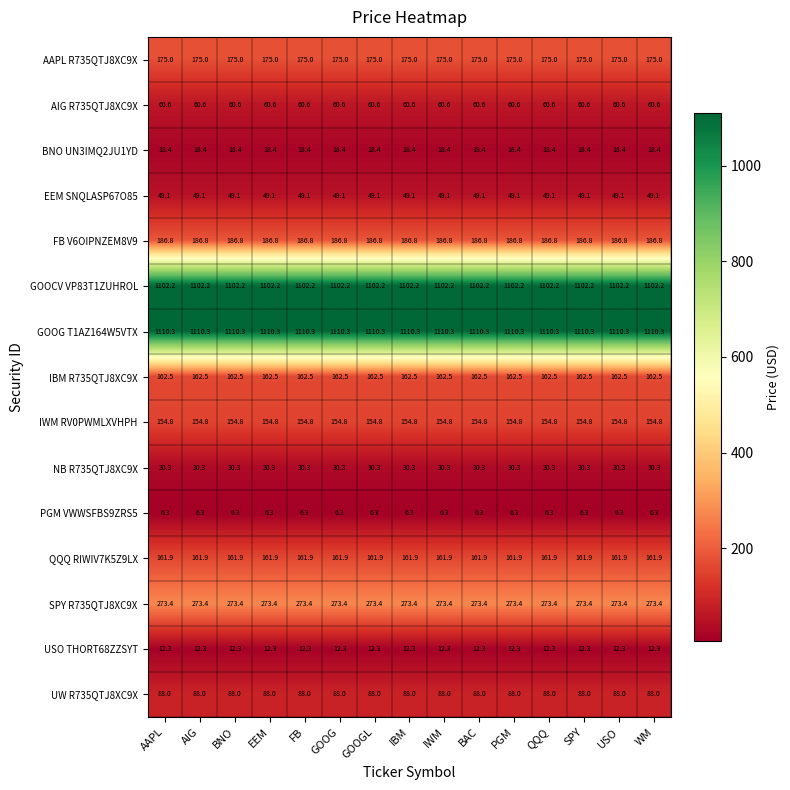

What is the spread (max minus min) of values at FB?

1104.0